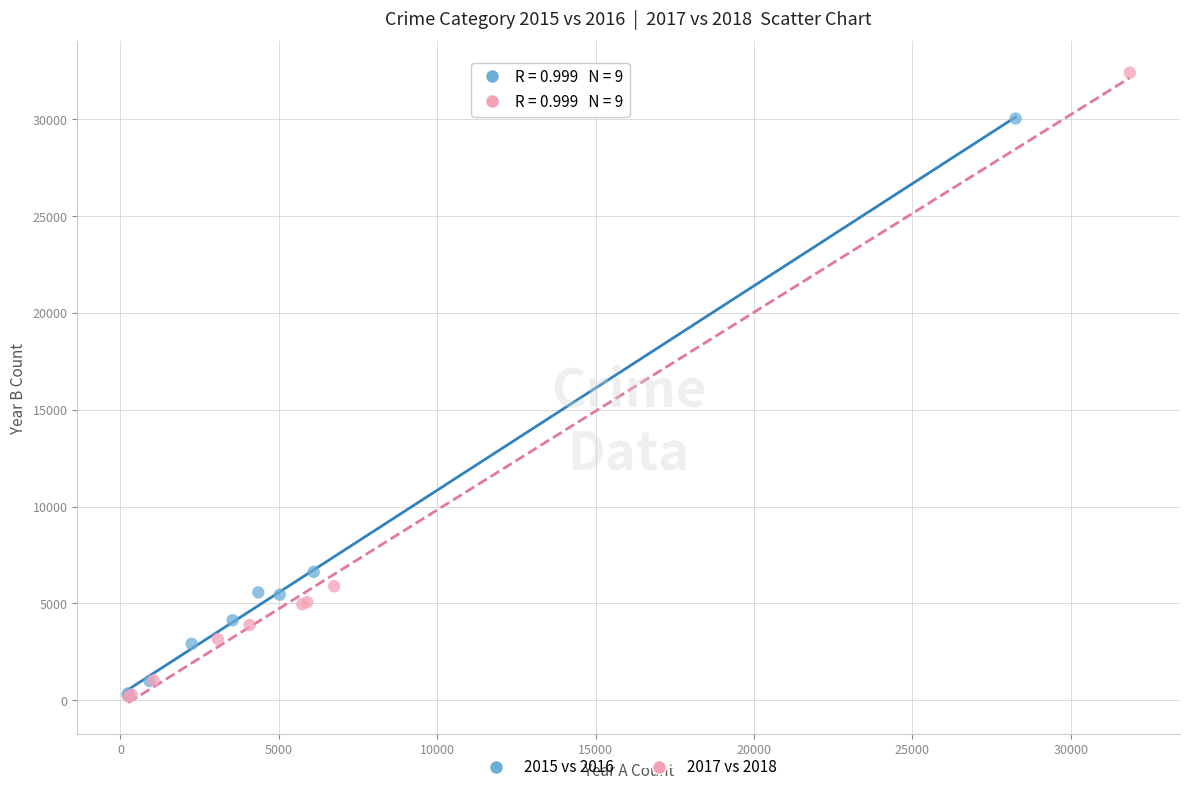

Which series has the largest Y range (max minus min)?

2017 vs 2018